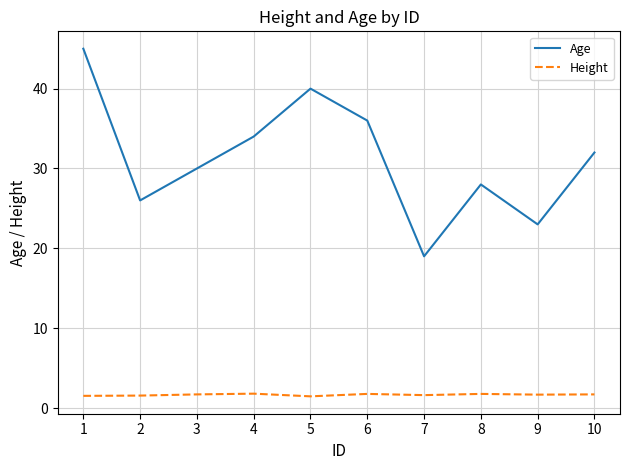

At how many categories does at least one series exceed 35?

3